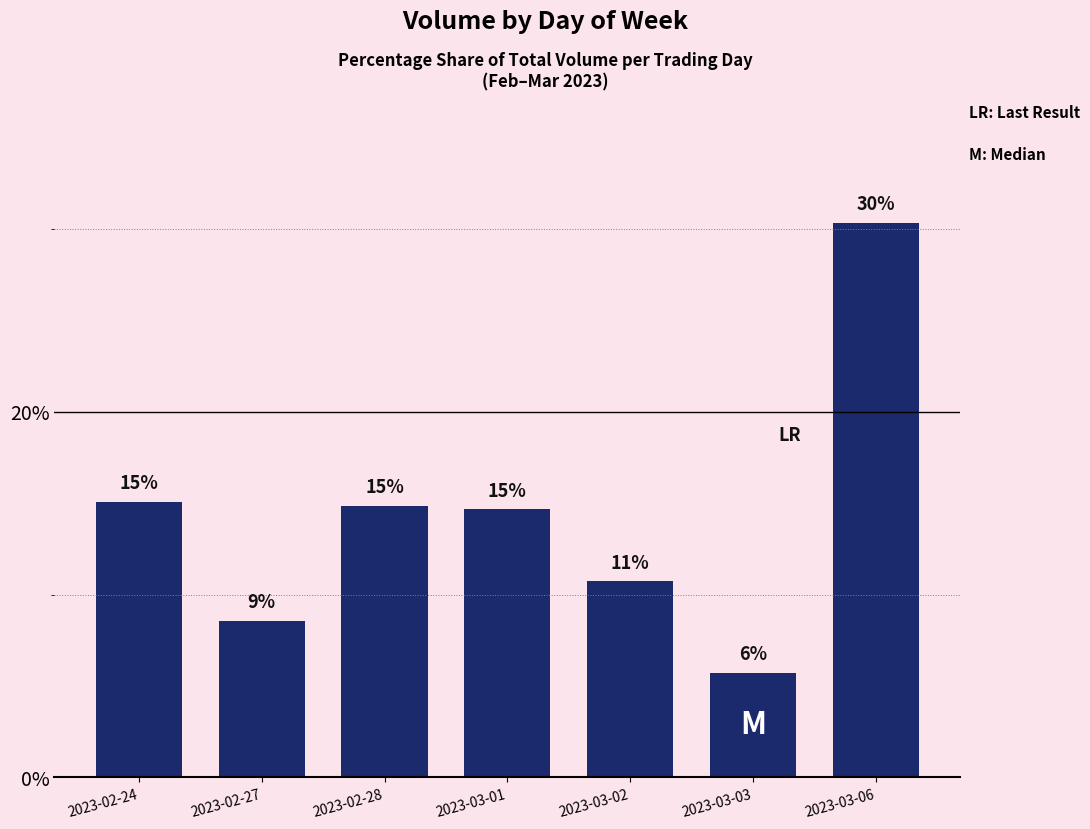

What is the sum of the values at 2023-03-01 and 2023-02-28?

29.5